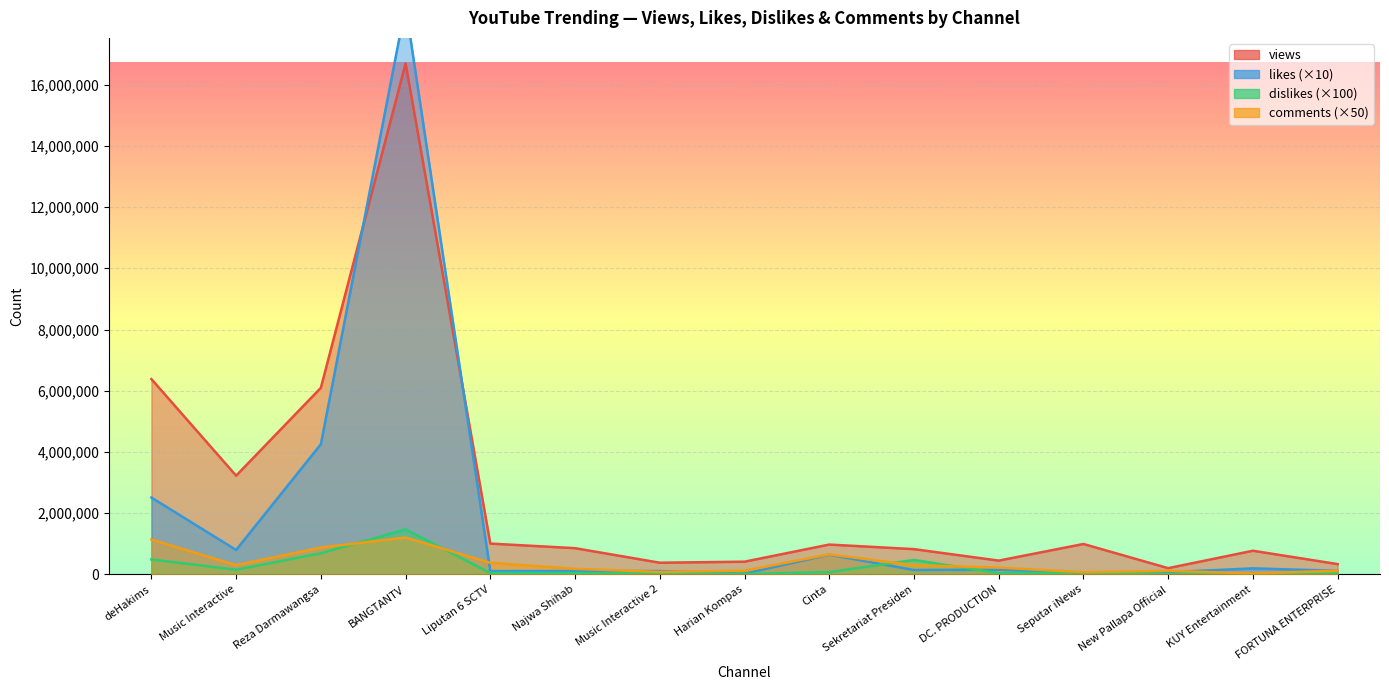

What is the maximum value for dislikes?

1473600